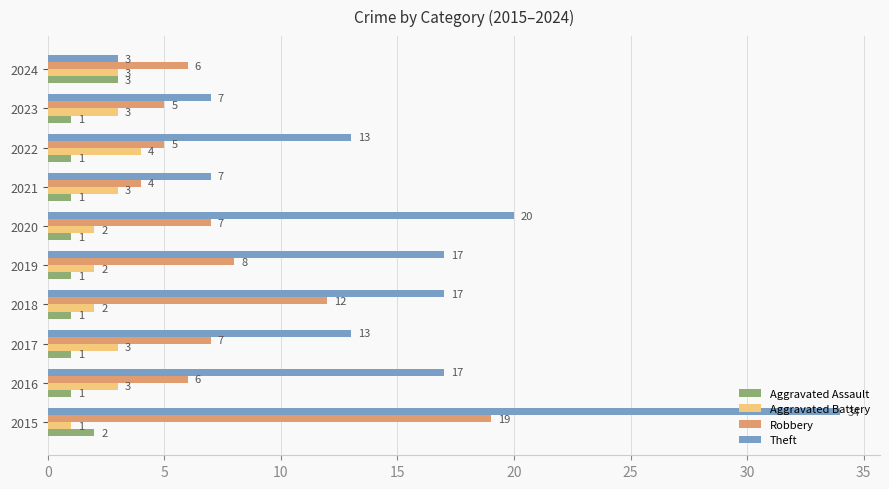

Which series has the largest range (max minus min)?

Theft